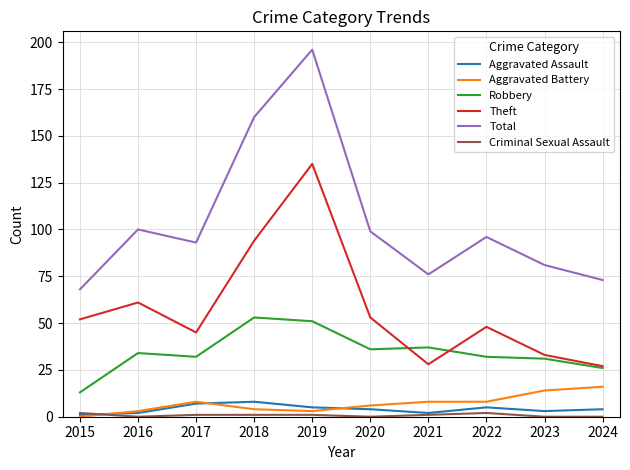

In Robbery, how many points are lower than both neighbors (excluding endpoints)?

2